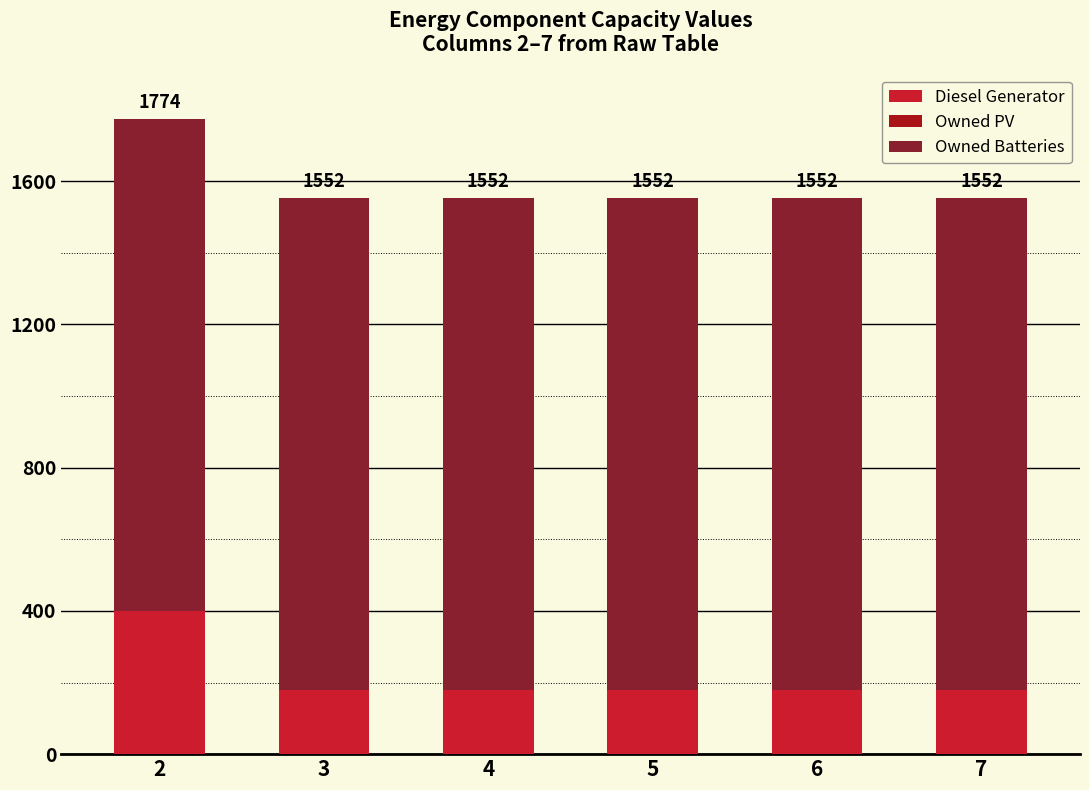

Between 6 and 7, which series saw the biggest shift?

Diesel Generator